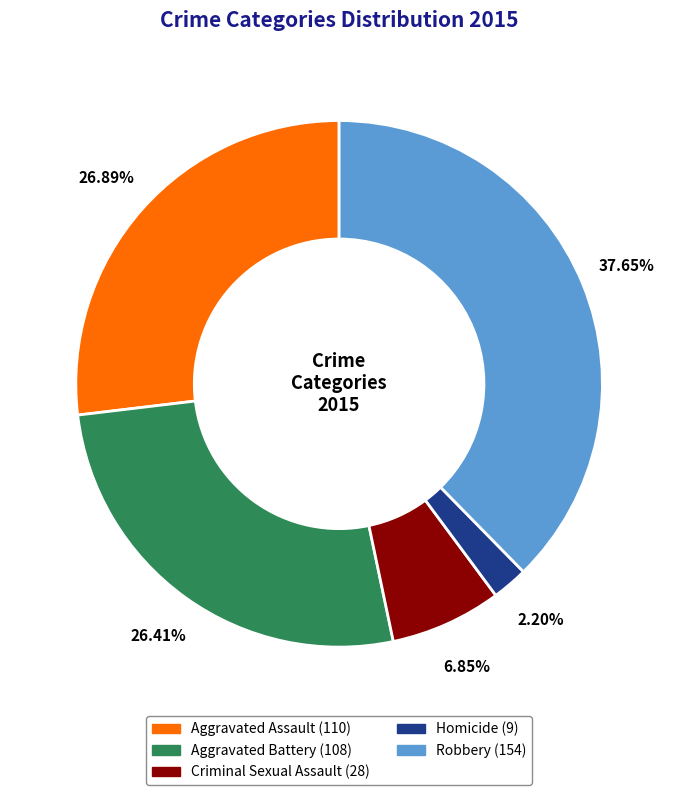

What percentage is the Aggravated Assault slice, to the nearest percent?

27%